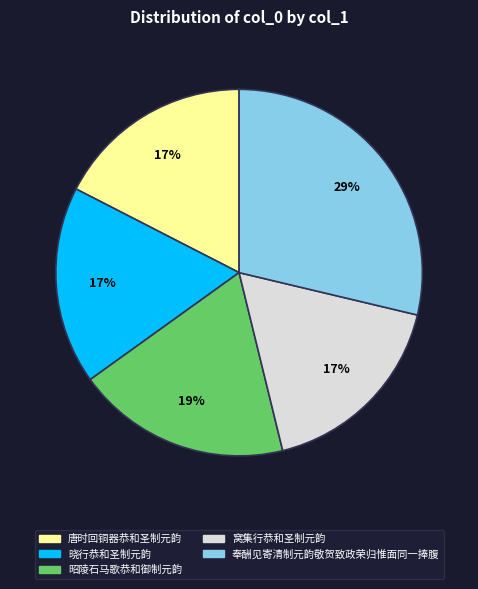

Do 晓行恭和圣制元韵 and 唐时回铜器恭和圣制元韵 together represent more than half of the pie?

No